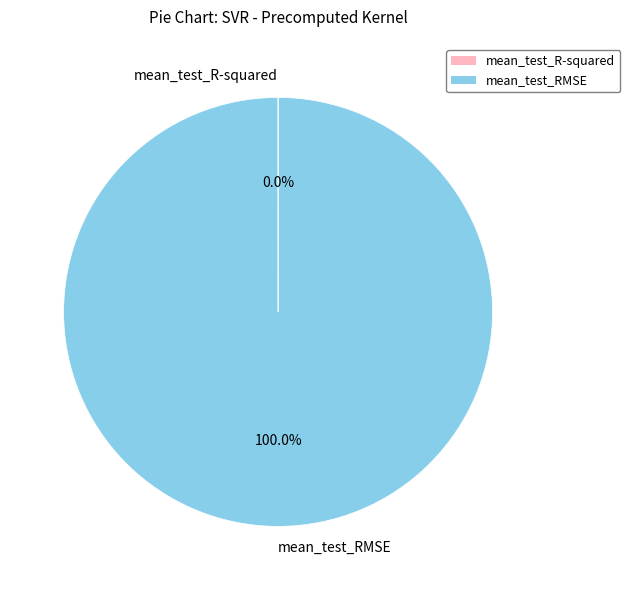

What is the largest slice in the pie chart?

mean_test_RMSE